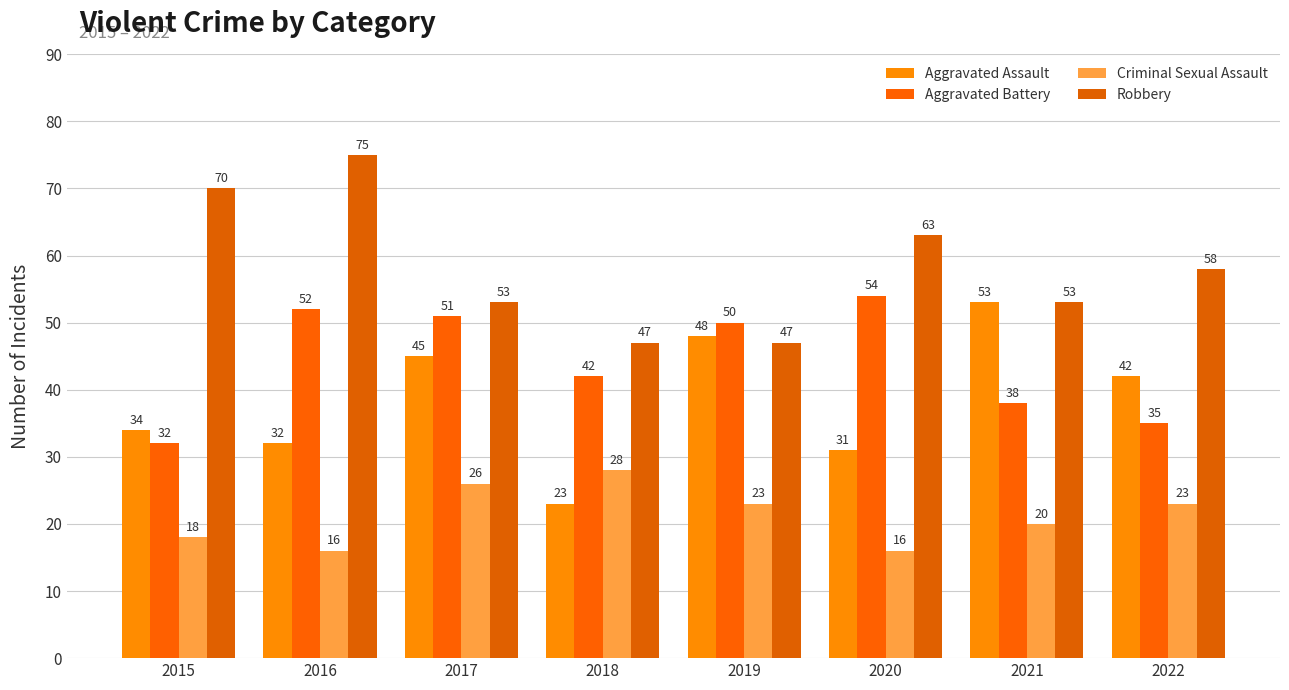

What is the total value across all series at 2017?

175